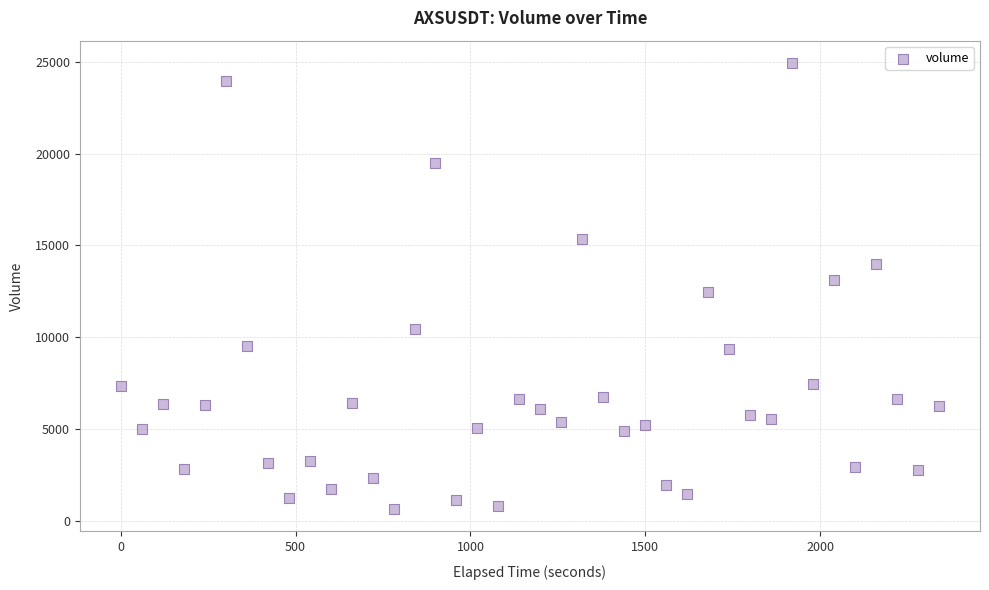

What is the range of Y values (max minus min)?

24299